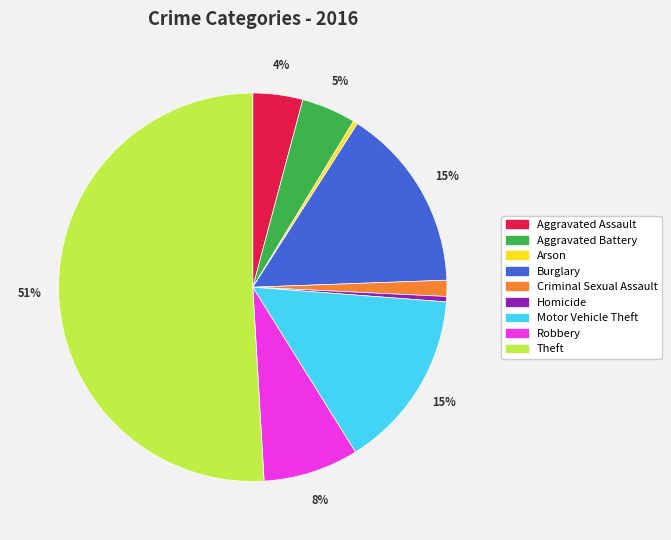

Which category has the biggest portion of the pie?

Theft